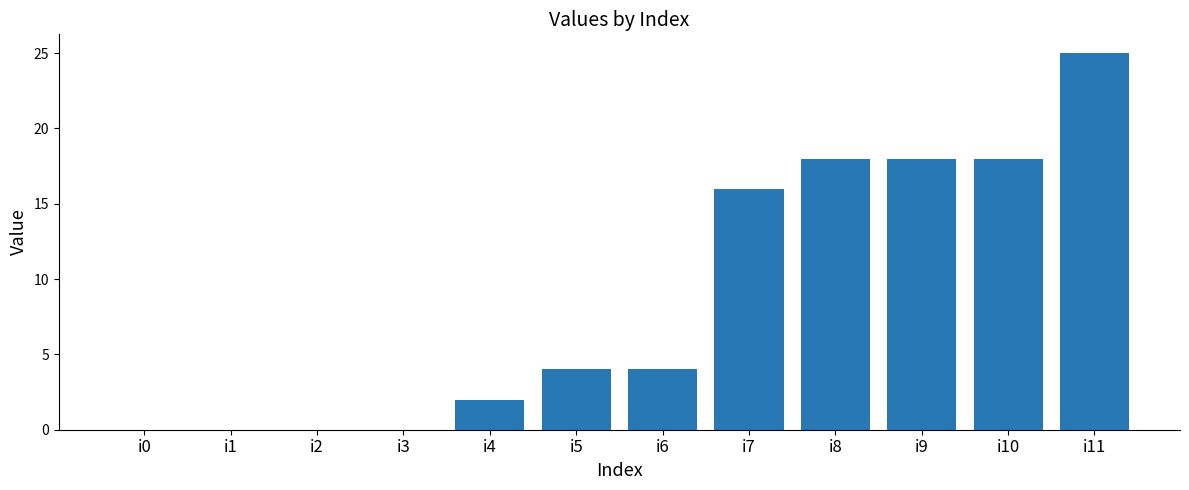

True or false: the data shows 18 at i8.

True